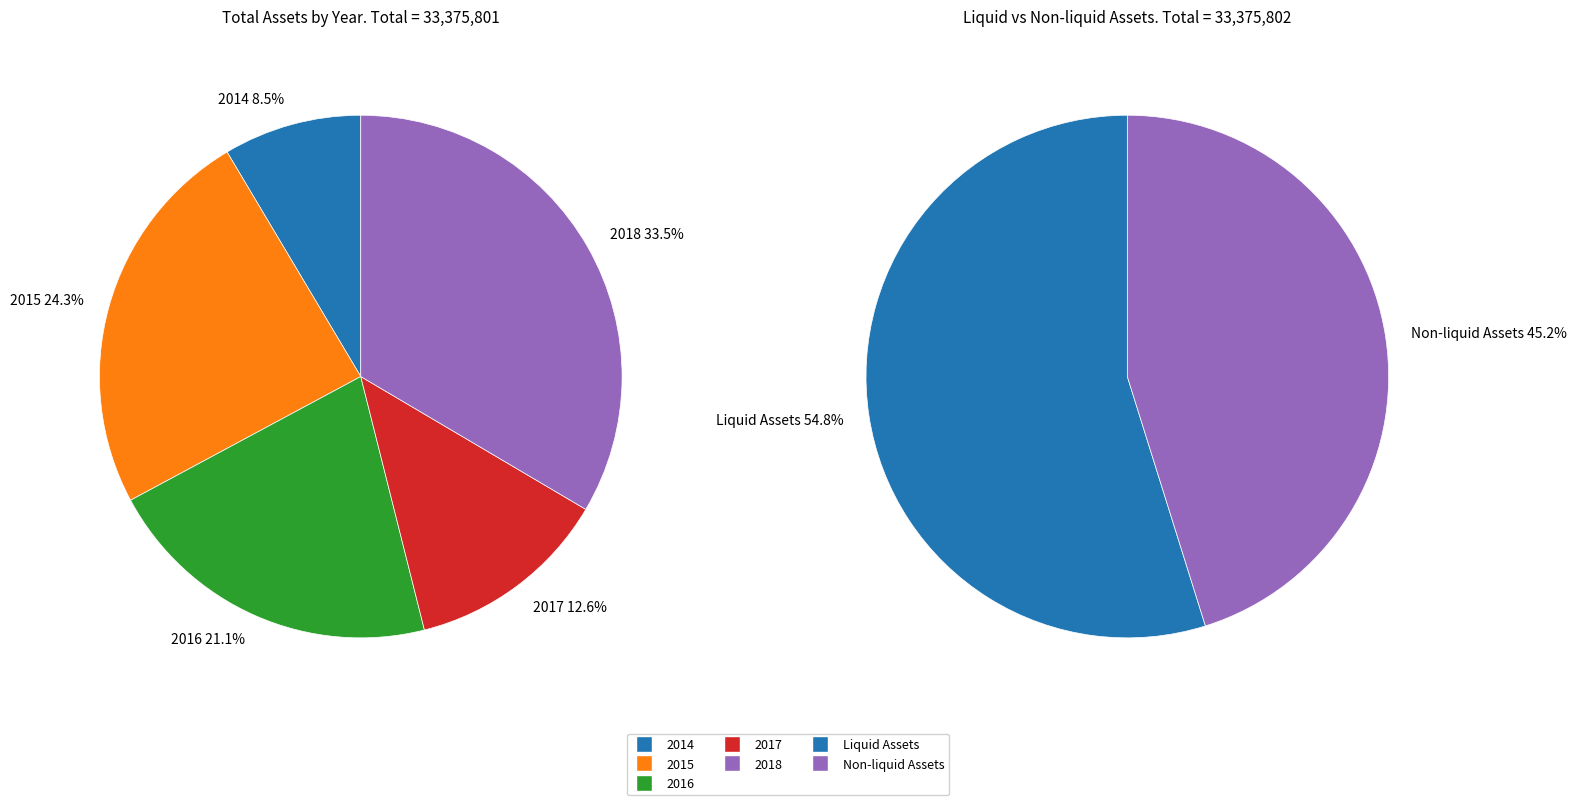

The 2014 slice represents 9% of the pie. True or false?

True